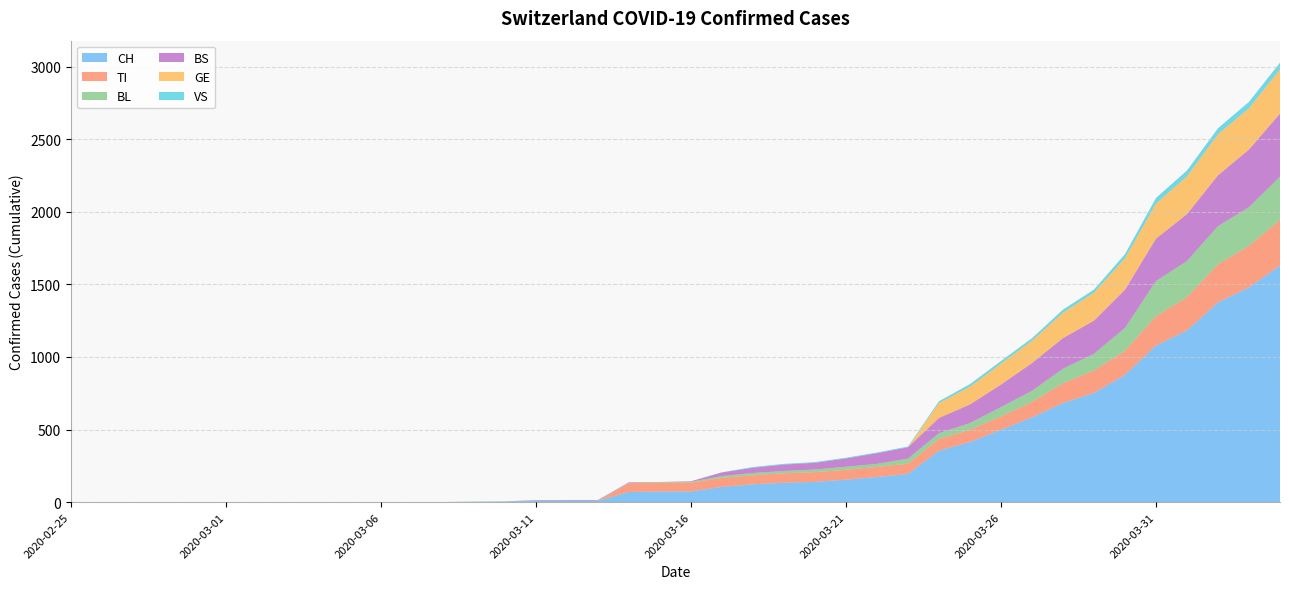

Reading left to right, what are all the values shown in this chart?

CH: 2020-02-25=0	2020-02-26=0	2020-02-27=0	2020-02-28=0	2020-02-29=0	2020-03-01=0	2020-03-02=0	2020-03-03=0	2020-03-04=0	2020-03-05=0	2020-03-06=1	2020-03-07=1	2020-03-08=1	2020-03-09=3	2020-03-10=4	2020-03-11=8	2020-03-12=9	2020-03-13=9	2020-03-14=70	2020-03-15=73	2020-03-16=74	2020-03-17=105	2020-03-18=123	2020-03-19=134	2020-03-20=140	2020-03-21=155	2020-03-22=173	2020-03-23=194	2020-03-24=355	2020-03-25=414	2020-03-26=499	2020-03-27=584	2020-03-28=683	2020-03-29=752	2020-03-30=877	2020-03-31=1079	2020-04-01=1183	2020-04-02=1376	2020-04-03=1479	2020-04-04=1630
TI: 2020-02-25=0	2020-02-26=0	2020-02-27=0	2020-02-28=0	2020-02-29=0	2020-03-01=0	2020-03-02=0	2020-03-03=0	2020-03-04=0	2020-03-05=0	2020-03-06=0	2020-03-07=0	2020-03-08=0	2020-03-09=0	2020-03-10=0	2020-03-11=0	2020-03-12=0	2020-03-13=0	2020-03-14=61	2020-03-15=61	2020-03-16=61	2020-03-17=62	2020-03-18=62	2020-03-19=65	2020-03-20=67	2020-03-21=68	2020-03-22=70	2020-03-23=71	2020-03-24=80	2020-03-25=85	2020-03-26=91	2020-03-27=107	2020-03-28=136	2020-03-29=155	2020-03-30=165	2020-03-31=202	2020-04-01=229	2020-04-02=263	2020-04-03=287	2020-04-04=314
BL: 2020-02-25=0	2020-02-26=0	2020-02-27=0	2020-02-28=0	2020-02-29=0	2020-03-01=0	2020-03-02=0	2020-03-03=0	2020-03-04=0	2020-03-05=0	2020-03-06=0	2020-03-07=0	2020-03-08=0	2020-03-09=1	2020-03-10=2	2020-03-11=2	2020-03-12=2	2020-03-13=2	2020-03-14=2	2020-03-15=5	2020-03-16=5	2020-03-17=13	2020-03-18=16	2020-03-19=16	2020-03-20=18	2020-03-21=21	2020-03-22=21	2020-03-23=35	2020-03-24=40	2020-03-25=46	2020-03-26=65	2020-03-27=76	2020-03-28=100	2020-03-29=115	2020-03-30=158	2020-03-31=242	2020-04-01=249	2020-04-02=262	2020-04-03=266	2020-04-04=298
BS: 2020-02-25=0	2020-02-26=0	2020-02-27=0	2020-02-28=0	2020-02-29=0	2020-03-01=0	2020-03-02=0	2020-03-03=0	2020-03-04=0	2020-03-05=0	2020-03-06=0	2020-03-07=0	2020-03-08=0	2020-03-09=0	2020-03-10=0	2020-03-11=4	2020-03-12=4	2020-03-13=4	2020-03-14=4	2020-03-15=0	2020-03-16=4	2020-03-17=25	2020-03-18=36	2020-03-19=44	2020-03-20=46	2020-03-21=57	2020-03-22=73	2020-03-23=78	2020-03-24=105	2020-03-25=128	2020-03-26=155	2020-03-27=191	2020-03-28=211	2020-03-29=228	2020-03-30=263	2020-03-31=292	2020-04-01=323	2020-04-02=350	2020-04-03=397	2020-04-04=434
GE: 2020-02-25=0	2020-02-26=0	2020-02-27=0	2020-02-28=0	2020-02-29=0	2020-03-01=0	2020-03-02=0	2020-03-03=0	2020-03-04=0	2020-03-05=0	2020-03-06=0	2020-03-07=0	2020-03-08=0	2020-03-09=0	2020-03-10=0	2020-03-11=0	2020-03-12=0	2020-03-13=0	2020-03-14=0	2020-03-15=0	2020-03-16=0	2020-03-17=0	2020-03-18=0	2020-03-19=0	2020-03-20=0	2020-03-21=0	2020-03-22=0	2020-03-23=0	2020-03-24=103	2020-03-25=122	2020-03-26=144	2020-03-27=153	2020-03-28=175	2020-03-29=193	2020-03-30=216	2020-03-31=241	2020-04-01=260	2020-04-02=283	2020-04-03=284	2020-04-04=305
VS: 2020-02-25=0	2020-02-26=0	2020-02-27=0	2020-02-28=0	2020-02-29=0	2020-03-01=0	2020-03-02=0	2020-03-03=0	2020-03-04=0	2020-03-05=0	2020-03-06=0	2020-03-07=0	2020-03-08=0	2020-03-09=0	2020-03-10=0	2020-03-11=0	2020-03-12=0	2020-03-13=0	2020-03-14=0	2020-03-15=0	2020-03-16=0	2020-03-17=1	2020-03-18=5	2020-03-19=5	2020-03-20=5	2020-03-21=5	2020-03-22=5	2020-03-23=5	2020-03-24=12	2020-03-25=18	2020-03-26=18	2020-03-27=18	2020-03-28=21	2020-03-29=21	2020-03-30=29	2020-03-31=39	2020-04-01=40	2020-04-02=41	2020-04-03=44	2020-04-04=46